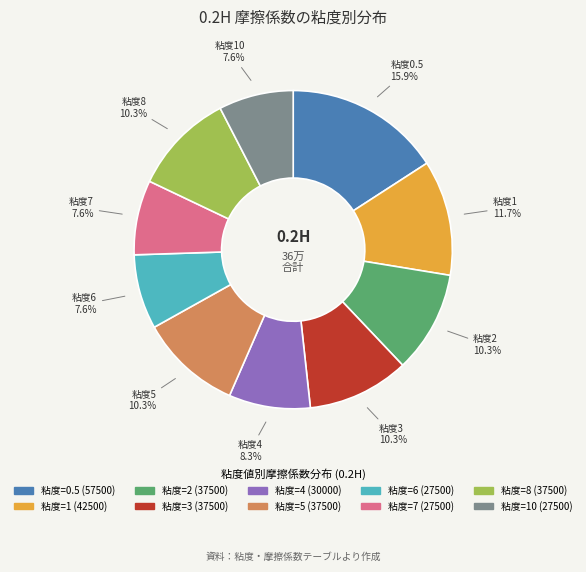

Is there a majority slice in this chart?

No